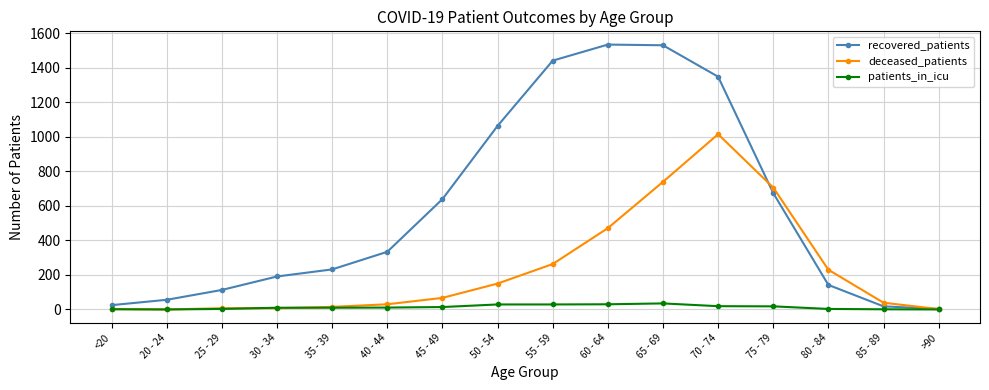

Which series has the largest total across all categories?

recovered_patients